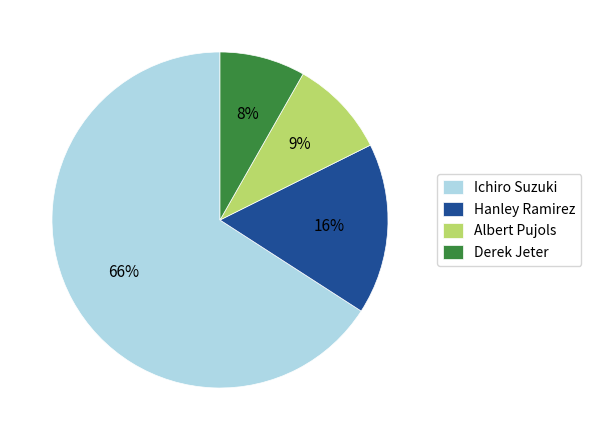

What is the smallest slice in the pie chart?

Derek Jeter